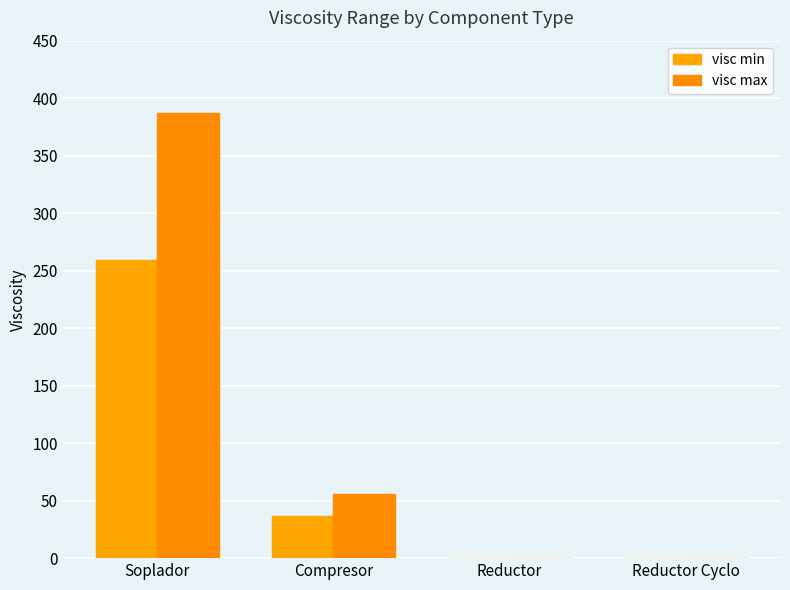

Where is visc max nearest to the value 193?

Compresor